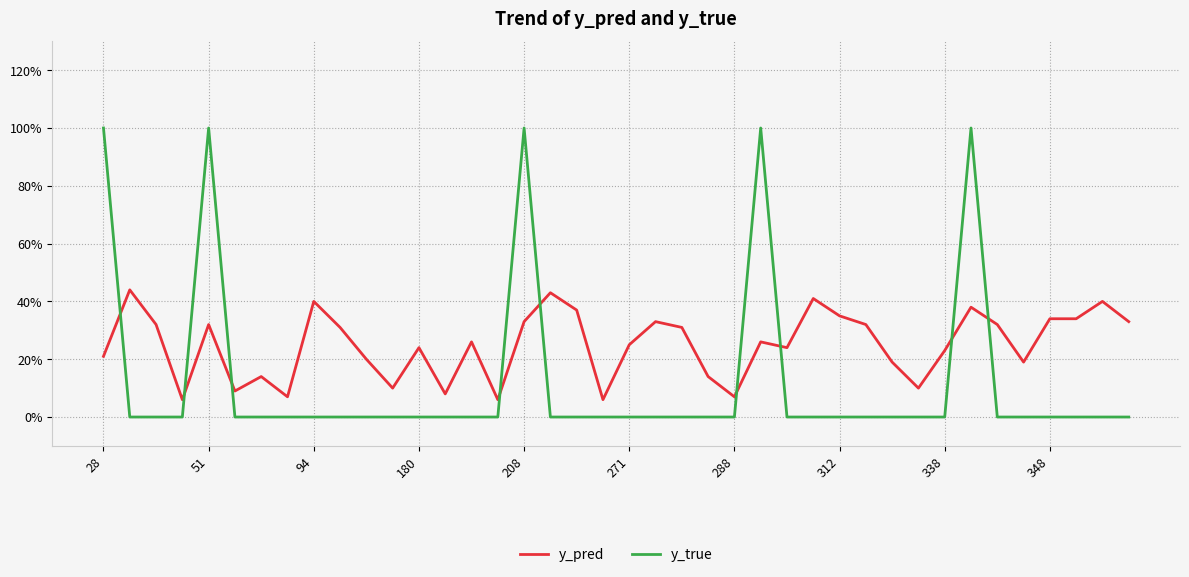

What is the label of the 38th point from the left?

37